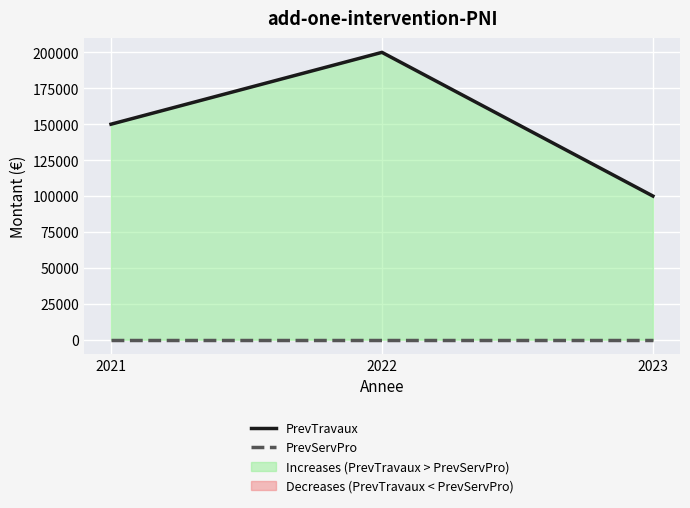

How many series are shown in this chart?

2